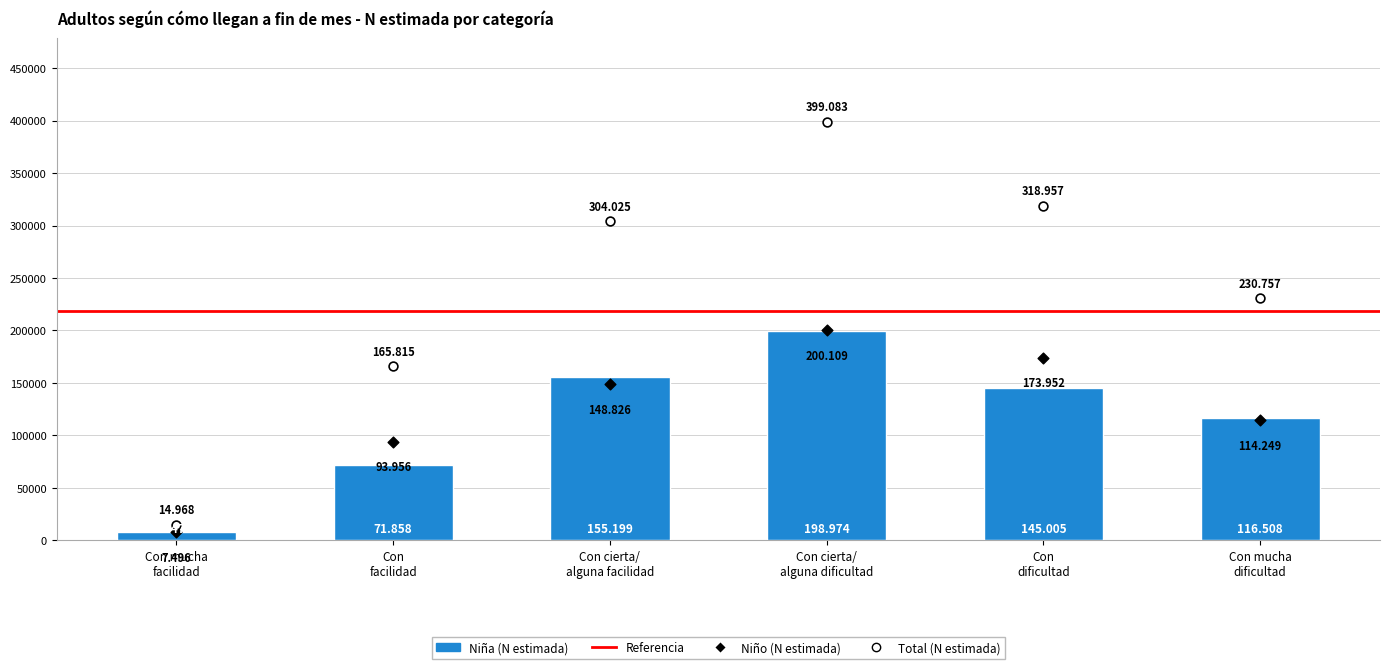

Which series has the largest Y range (max minus min)?

Total (N estimada)